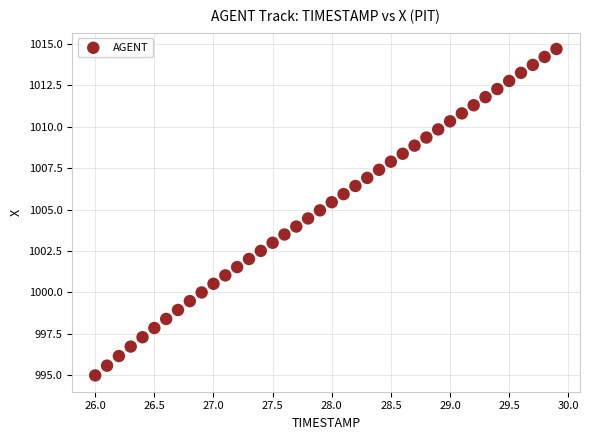

What is the range of Y values (max minus min)?

19.7